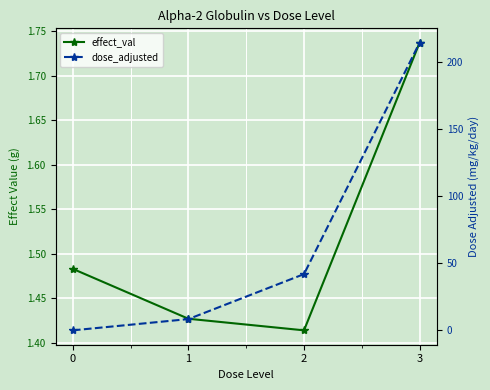

Reading left to right, extract all data points from this chart.

effect_val: 0=1.5	1=1.4	2=1.4	3=1.7
dose_adjusted: 0=0.0	1=8.4	2=41.9	3=214.3